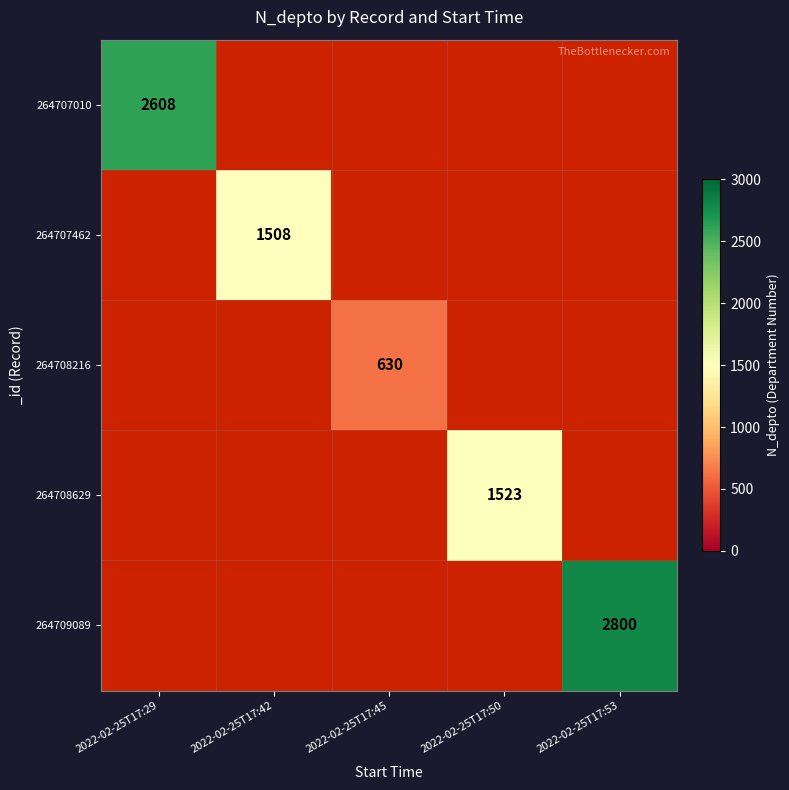

How many values in 264709089 are above zero?

1